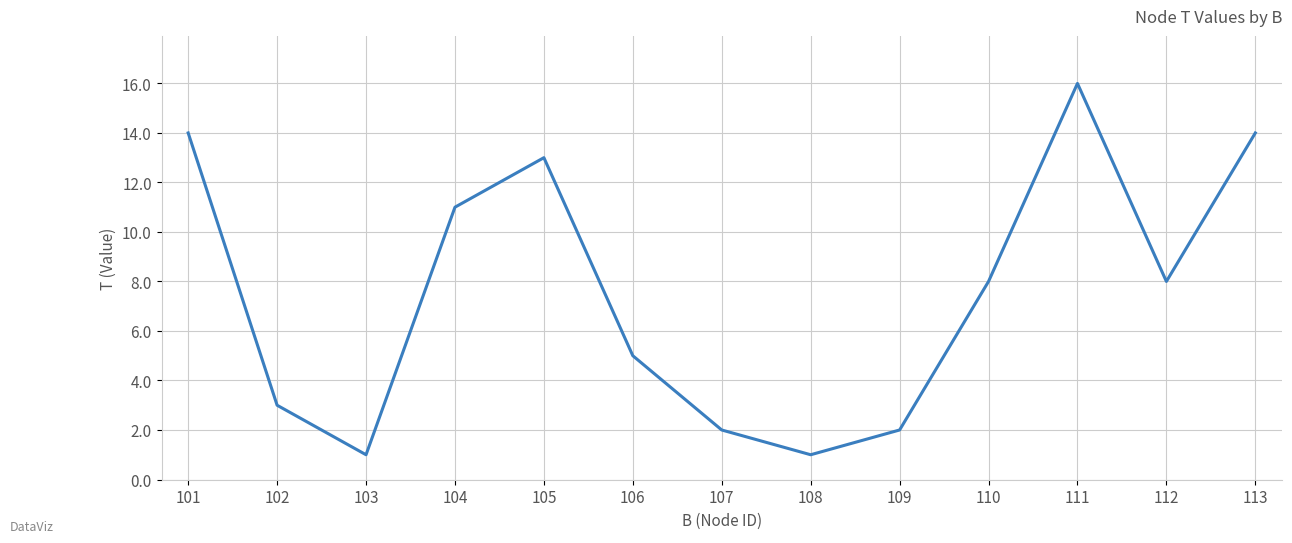

What is the maximum value shown in the chart?

16